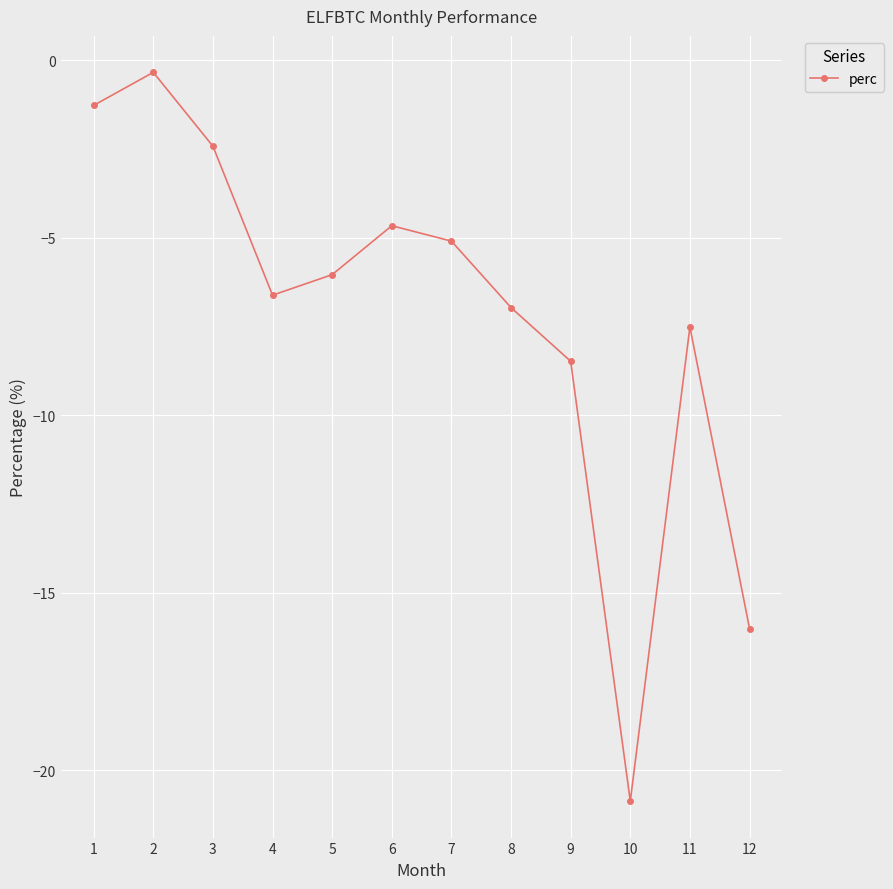

List the labels in order of value, largest first.

2, 1, 3, 6, 7, 5, 4, 8, 11, 9, 12, 10